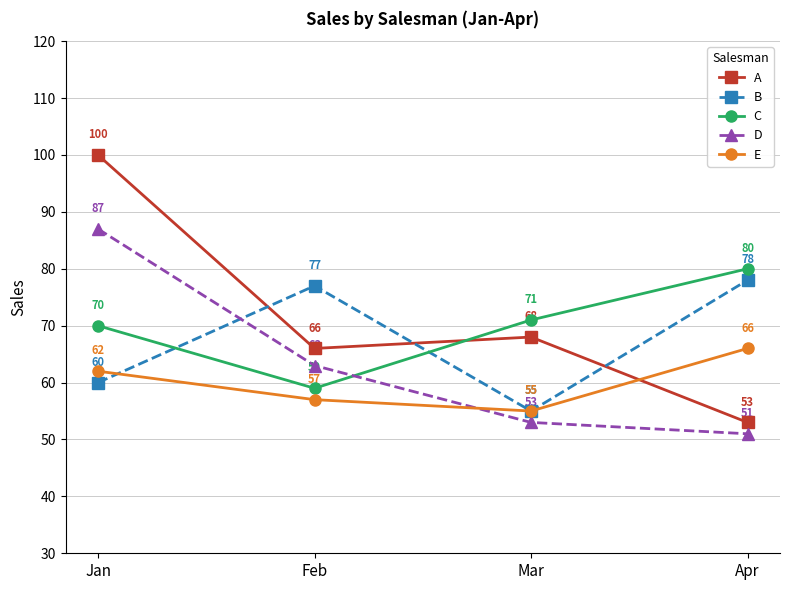

How many times do C and A cross each other?

1